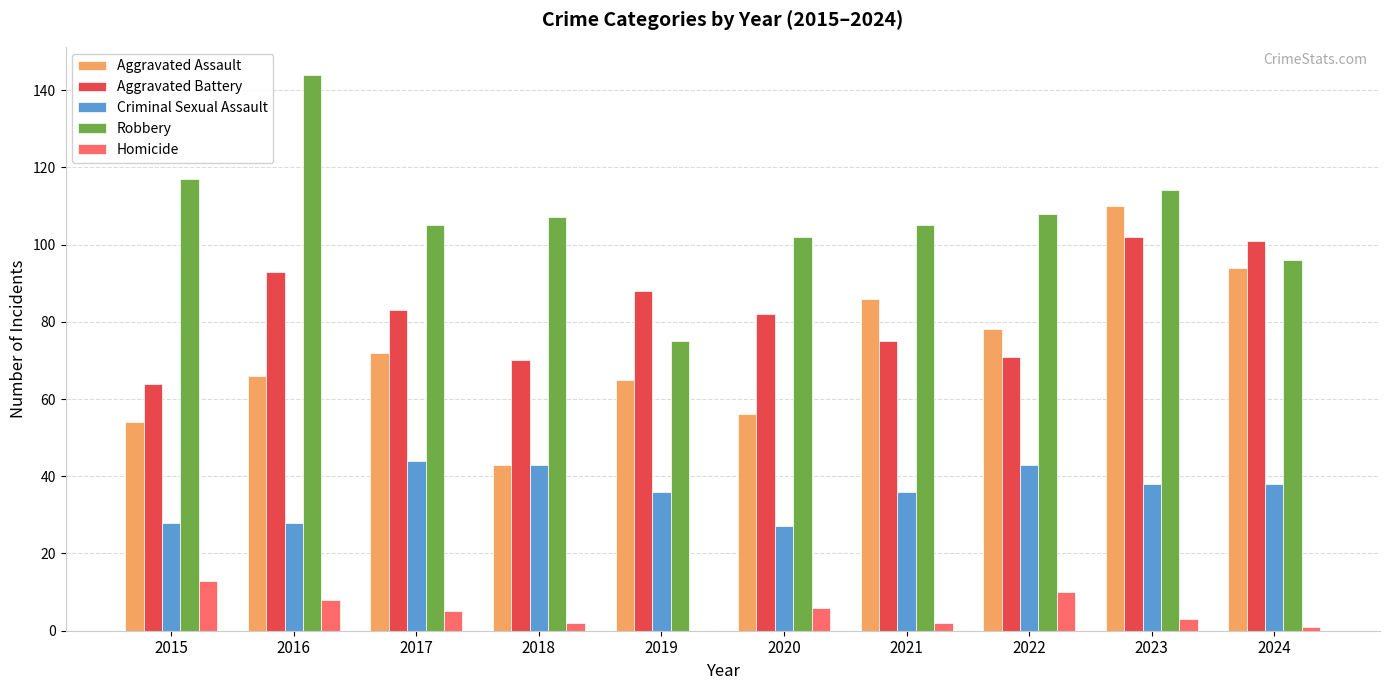

The Aggravated Assault series shows 40 at 2021. True or false?

False